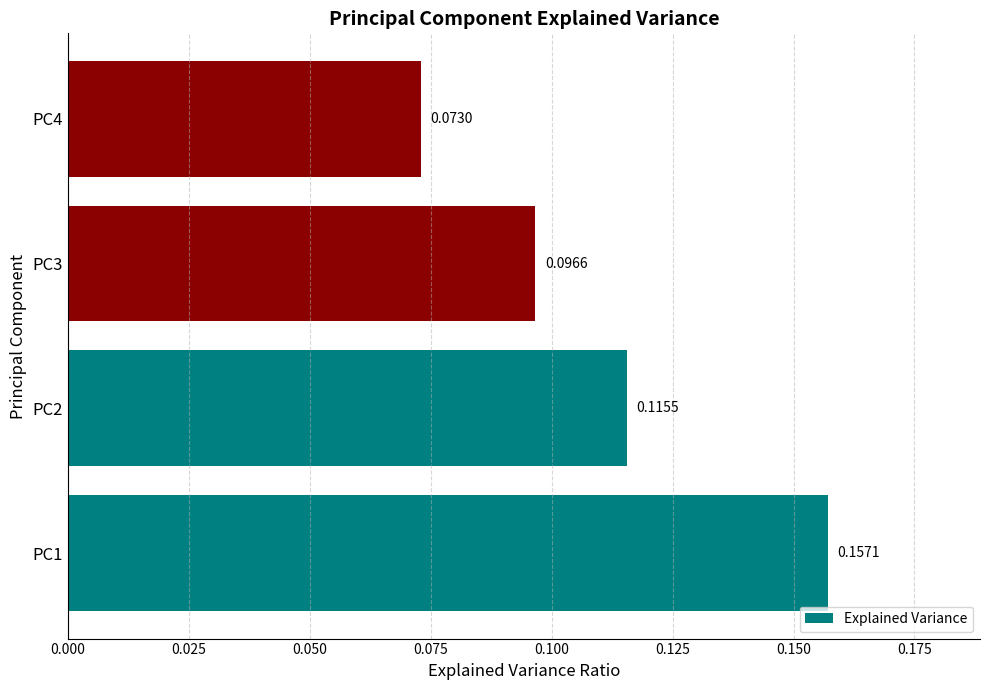

List the labels in order of value, smallest first.

PC4, PC3, PC2, PC1